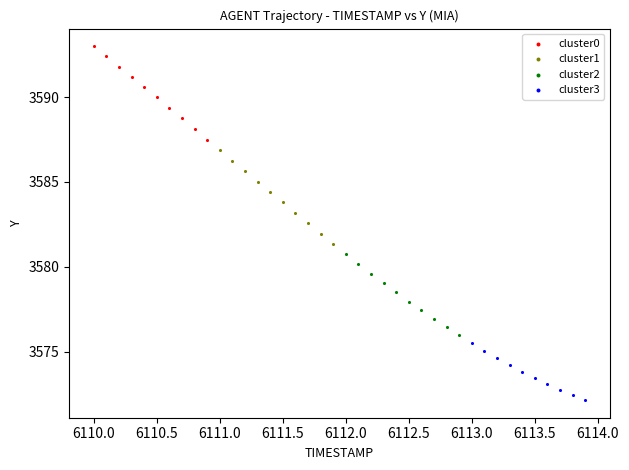

Which series contains the highest Y value?

cluster0